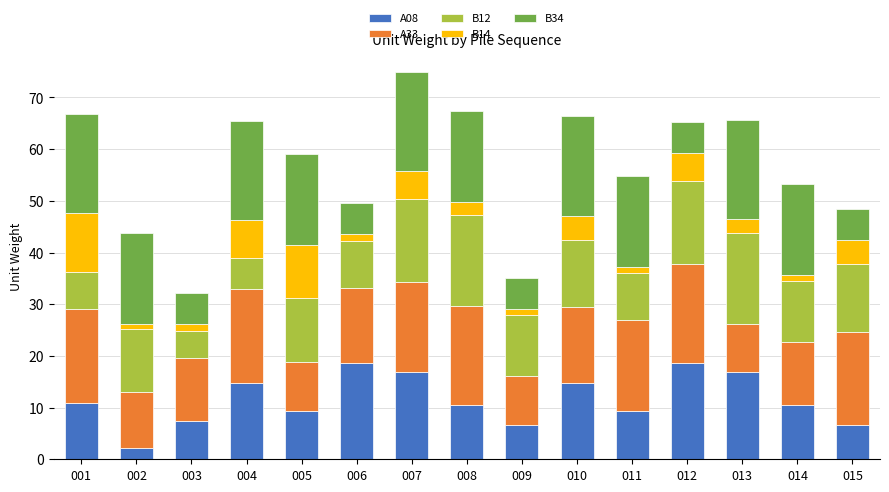

The A08 series shows 20.3 at 010. True or false?

False